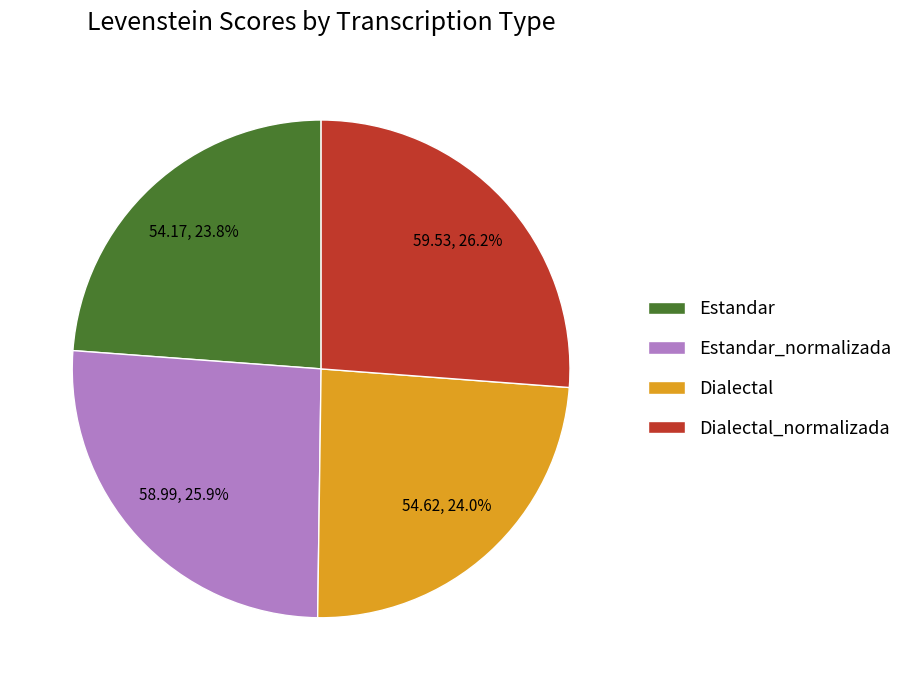

What portion of the pie excludes Dialectal_normalizada?

73.8%